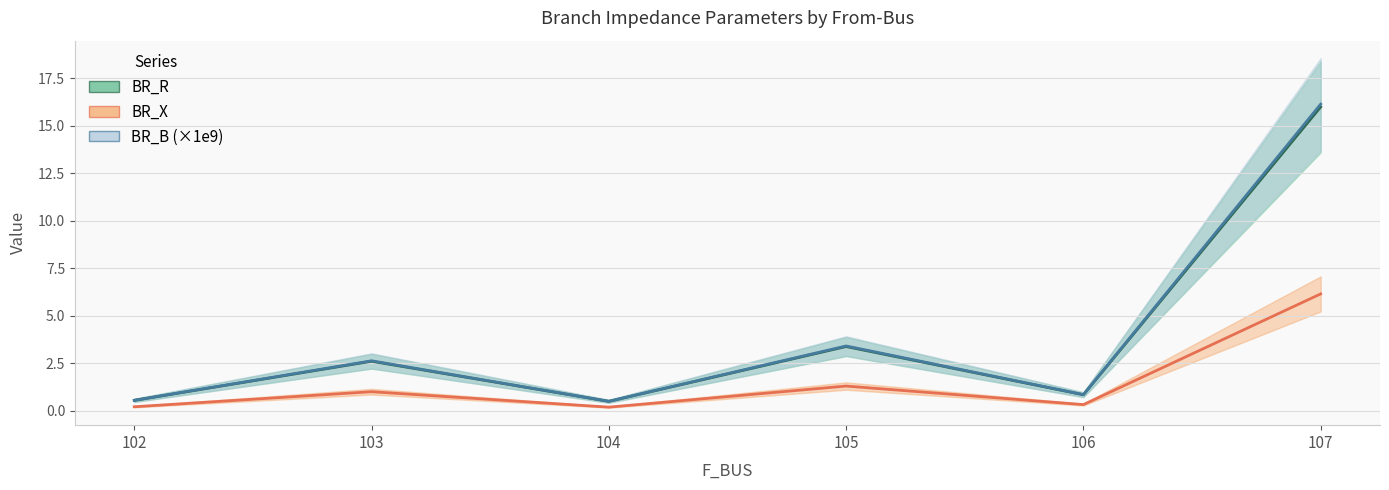

Where is the first local minimum for BR_R?

104